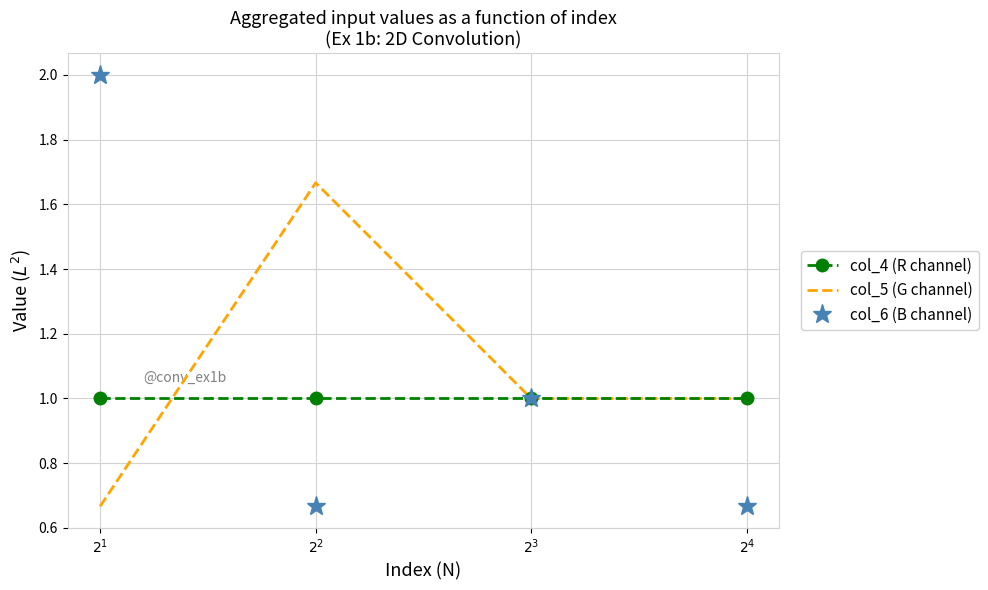

Which series has the largest total across all categories?

col_5 (G channel)